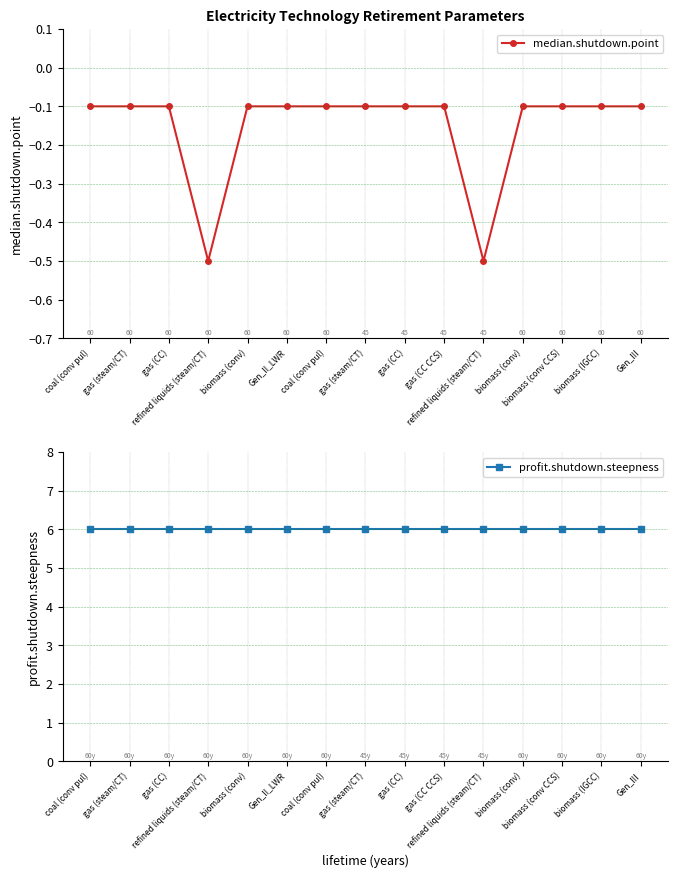

The value of profit.shutdown.steepness at gas (CC) is 6.0. True or false?

True